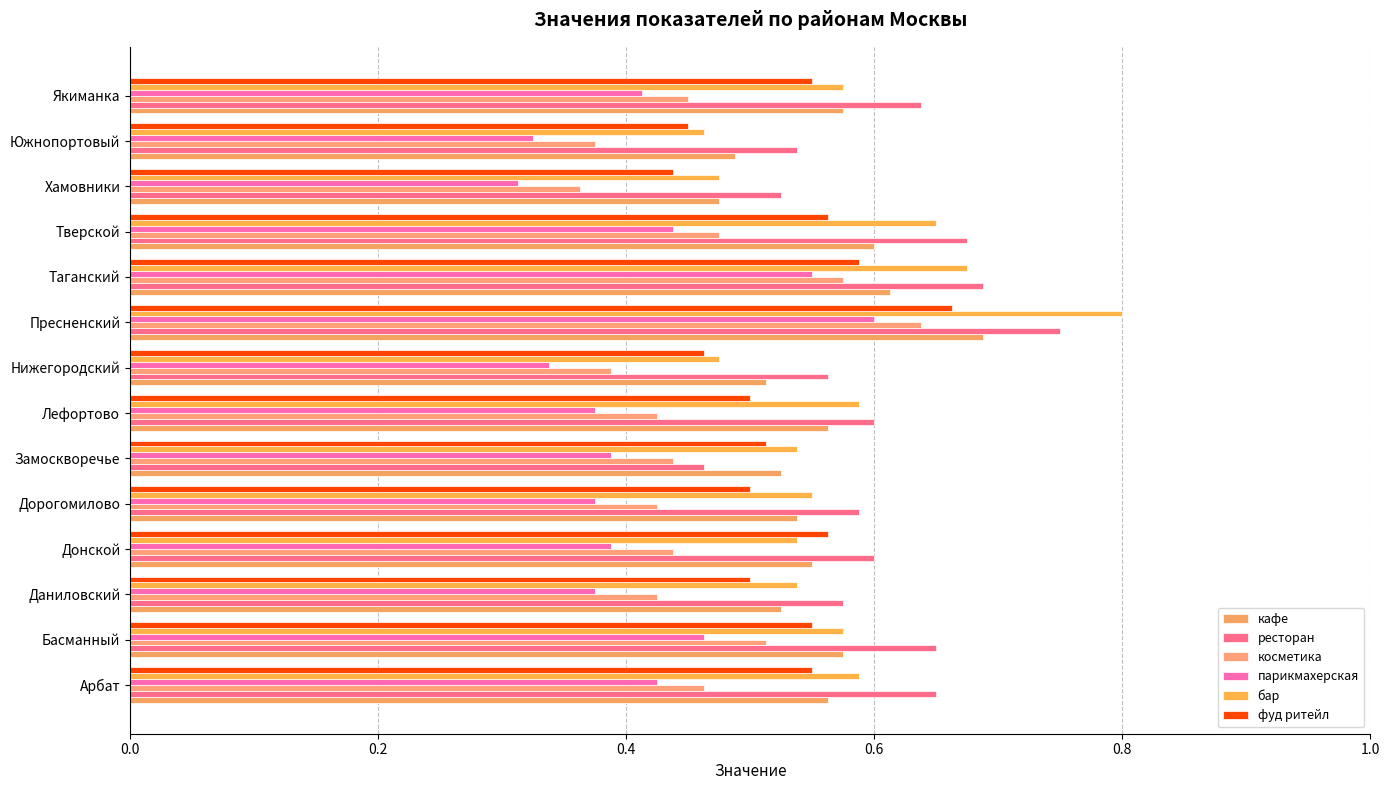

Count the фуд ритейл values in the range 0 to 1.

14